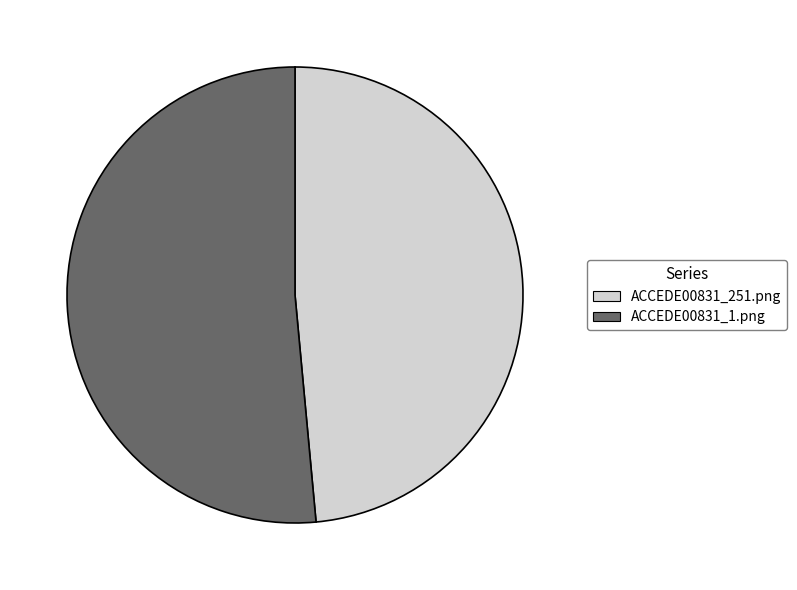

True or false: ACCEDE00831_251.png accounts for 49% of the total.

True